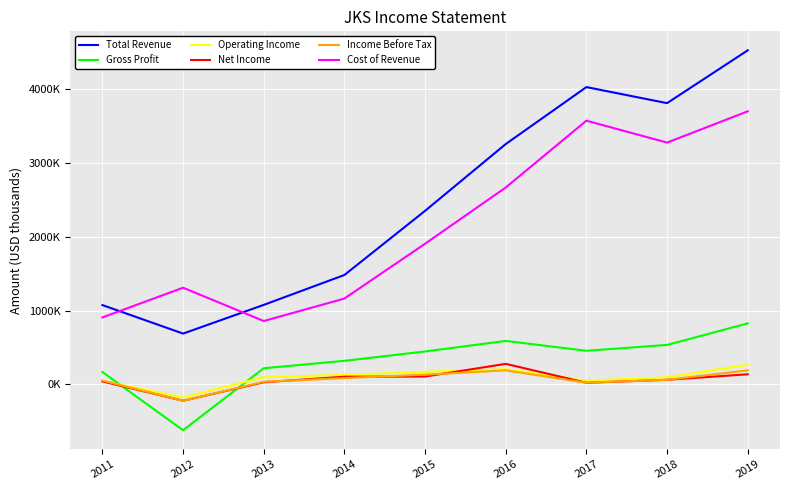

Does the chart have visible grid lines?

Yes